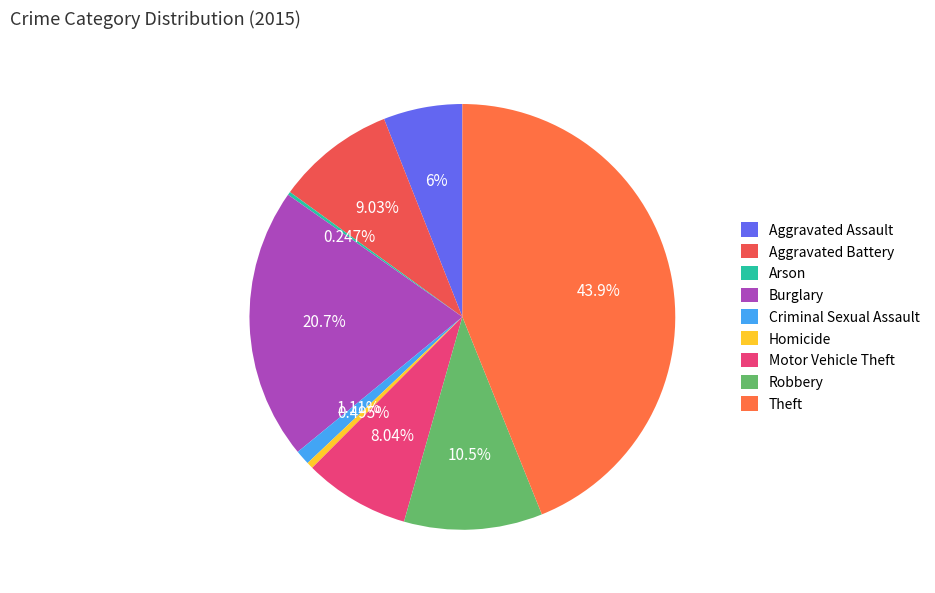

What is the change in value from Aggravated Assault to Homicide?

-89